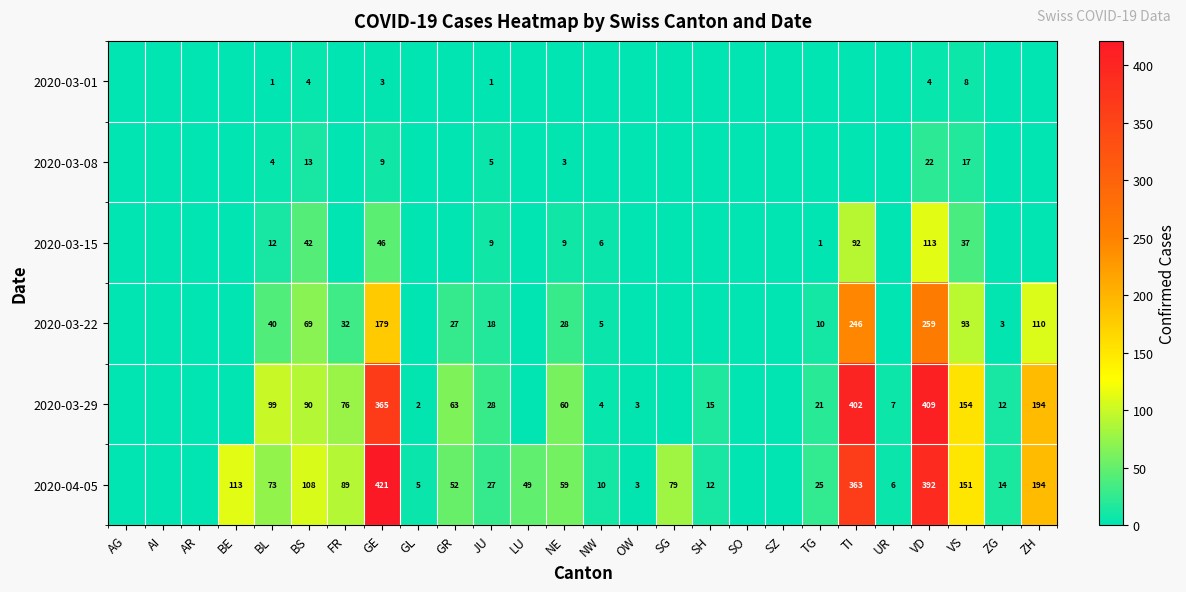

Is the value of 2020-03-29 at NE greater than the value of 2020-03-08 at VD?

Yes